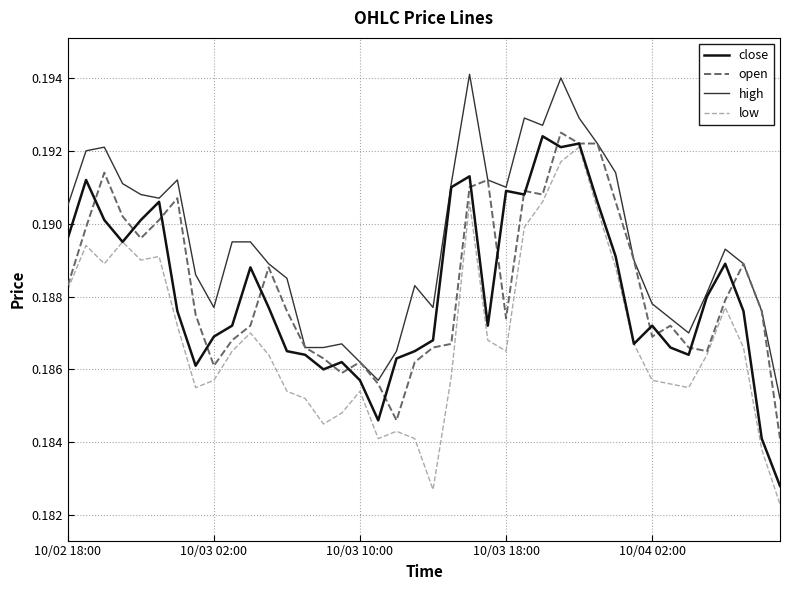

True or false: close and high cross at least once.

False